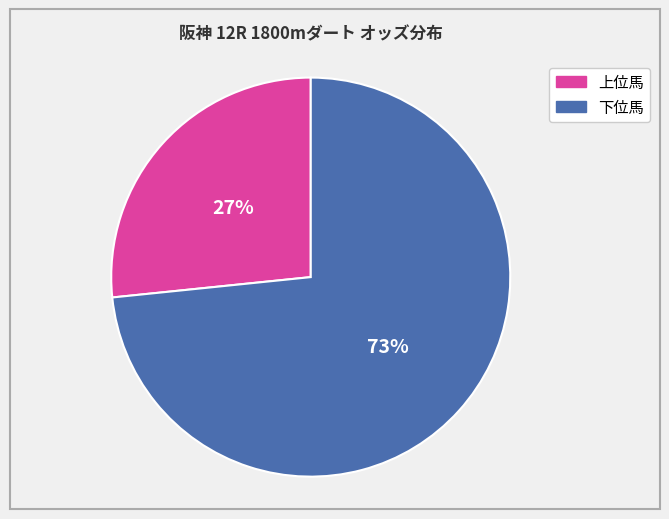

To the nearest percent, what is the average slice percentage?

50%